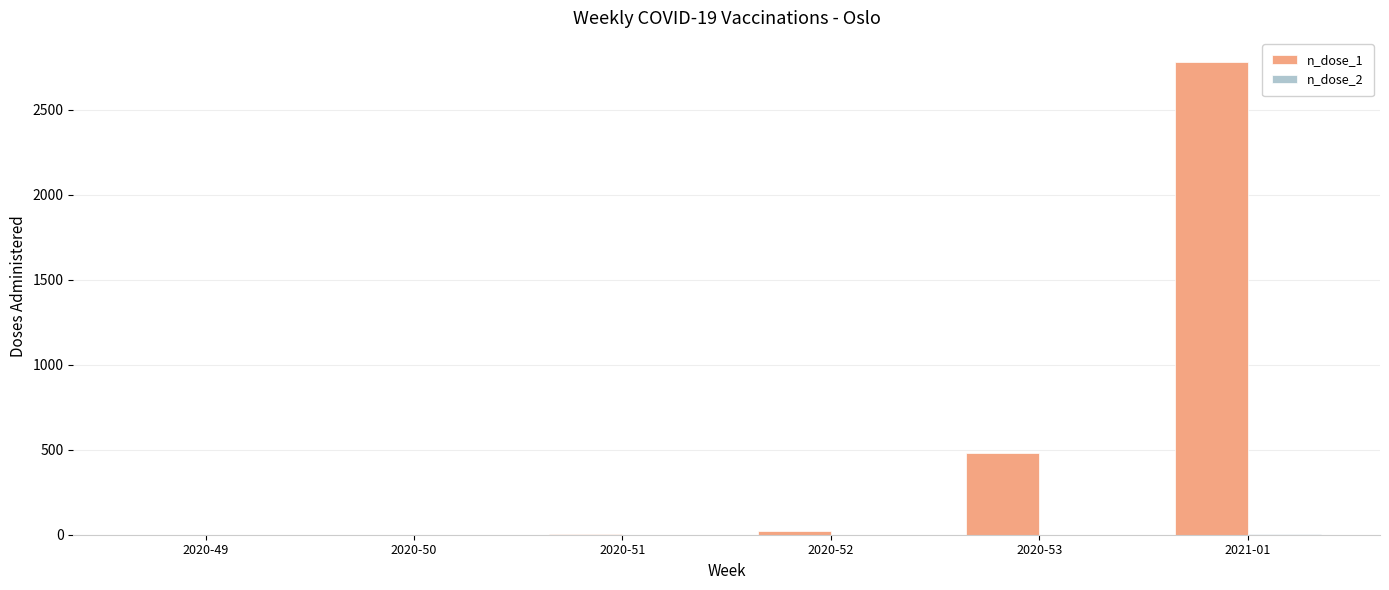

What is the average value of the n_dose_1 series?

549